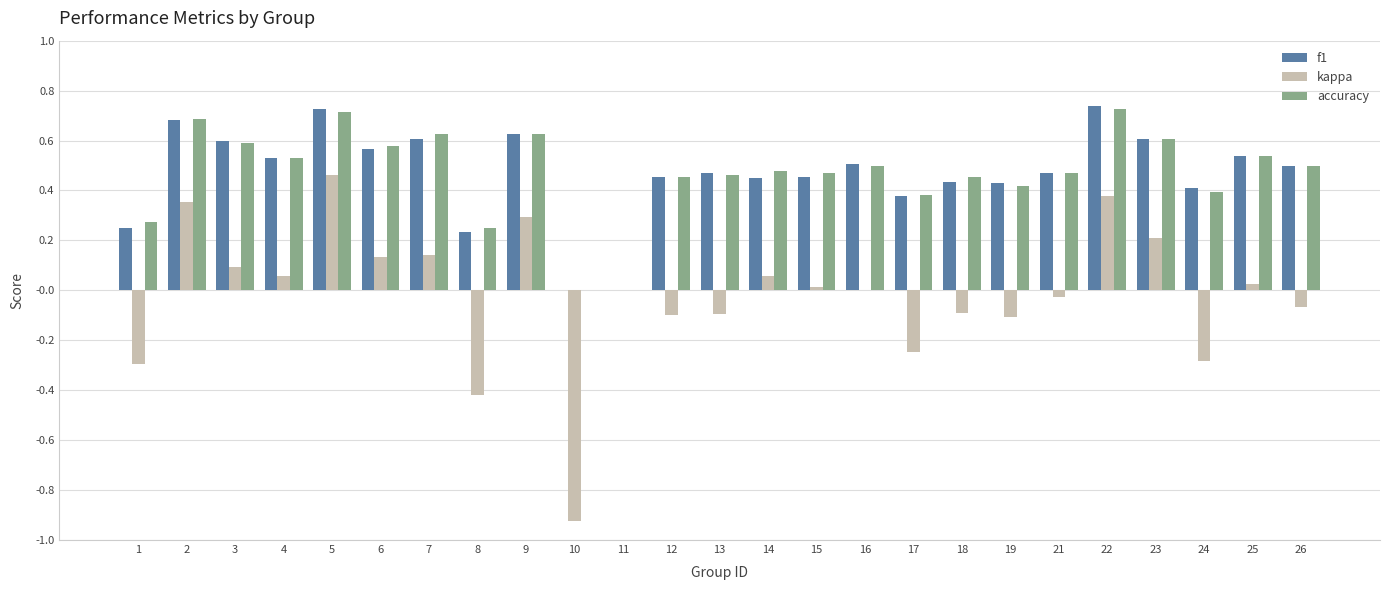

Is the value of accuracy at 4 greater than the value of kappa at 1?

Yes